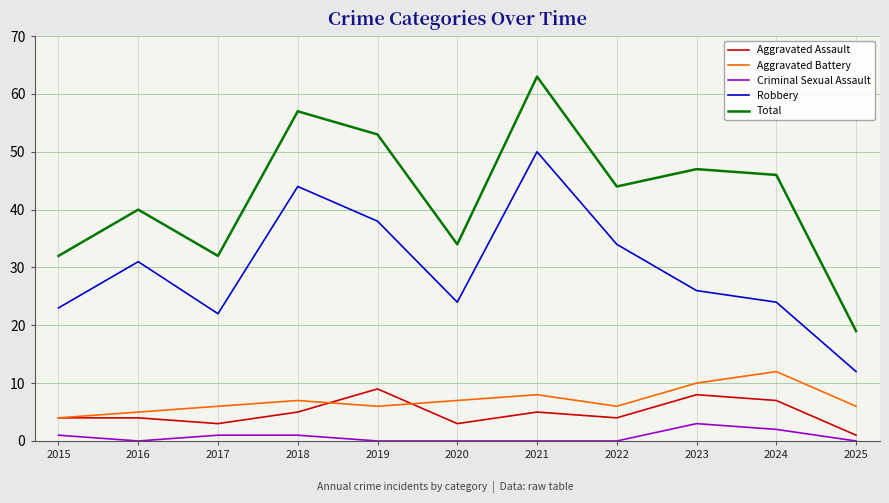

Which series has the widest spread of values?

Total